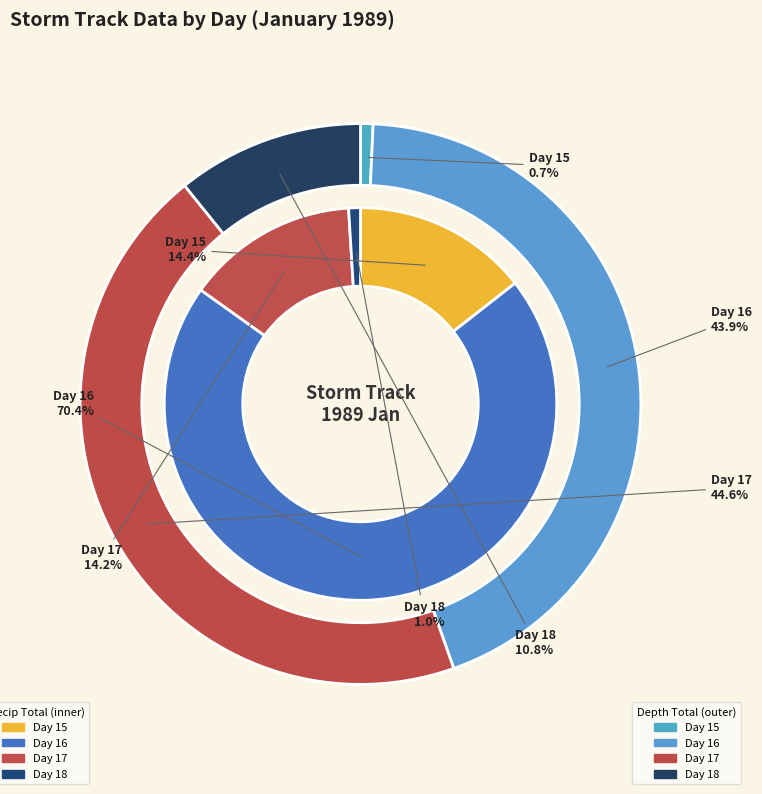

Is it true that Day 15 is 32% of the pie?

False